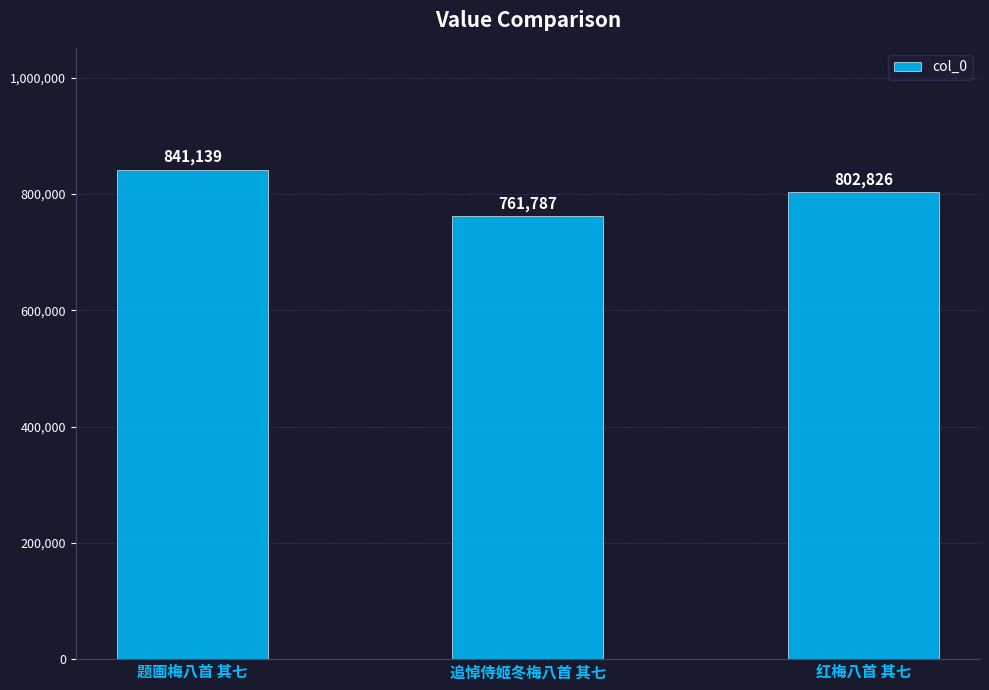

What is the label of the 1st bar from the left?

题画梅八首 其七